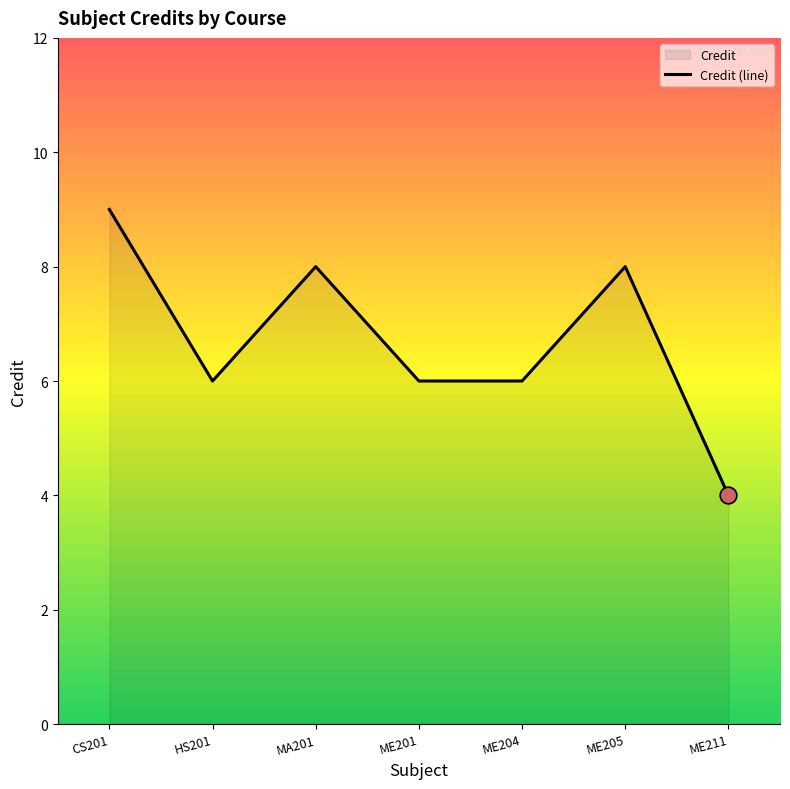

What is the smallest value displayed?

4